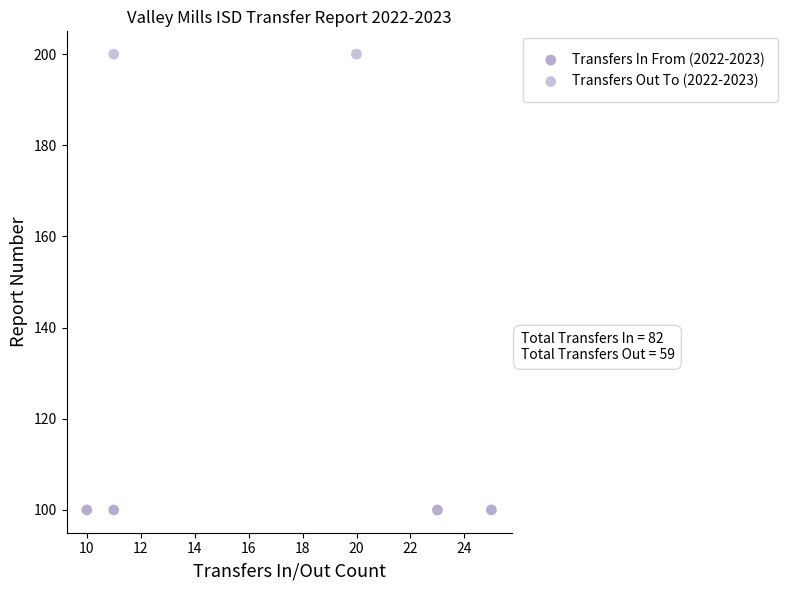

Which series contains the lowest Y value?

Transfers In From (2022-2023)